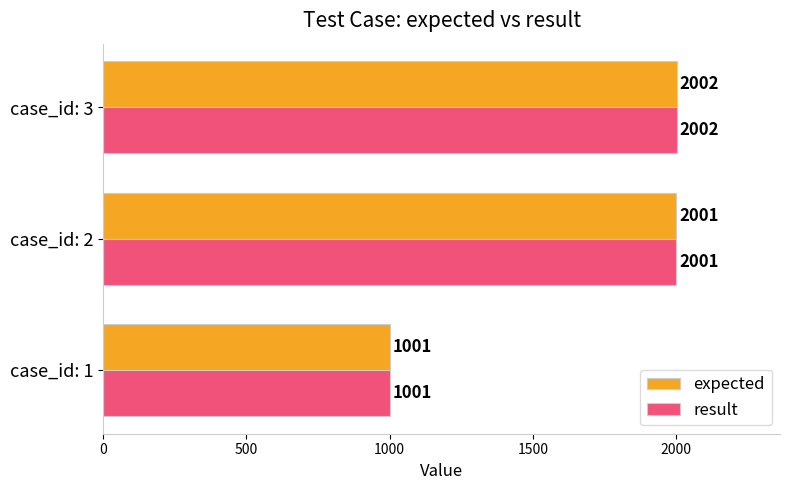

Read the expected value at case_id: 1, to the nearest 10.

1000